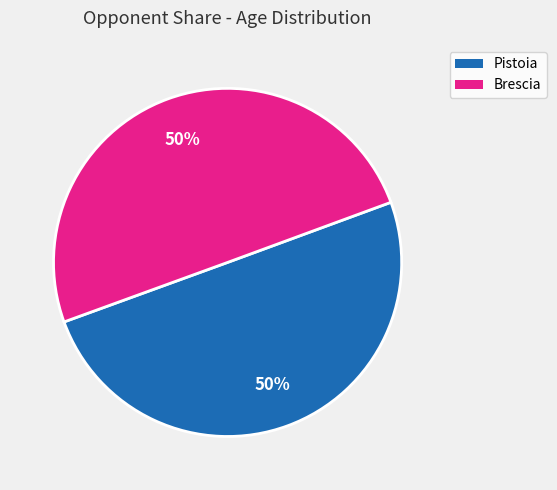

The Brescia slice represents 50% of the pie. True or false?

True